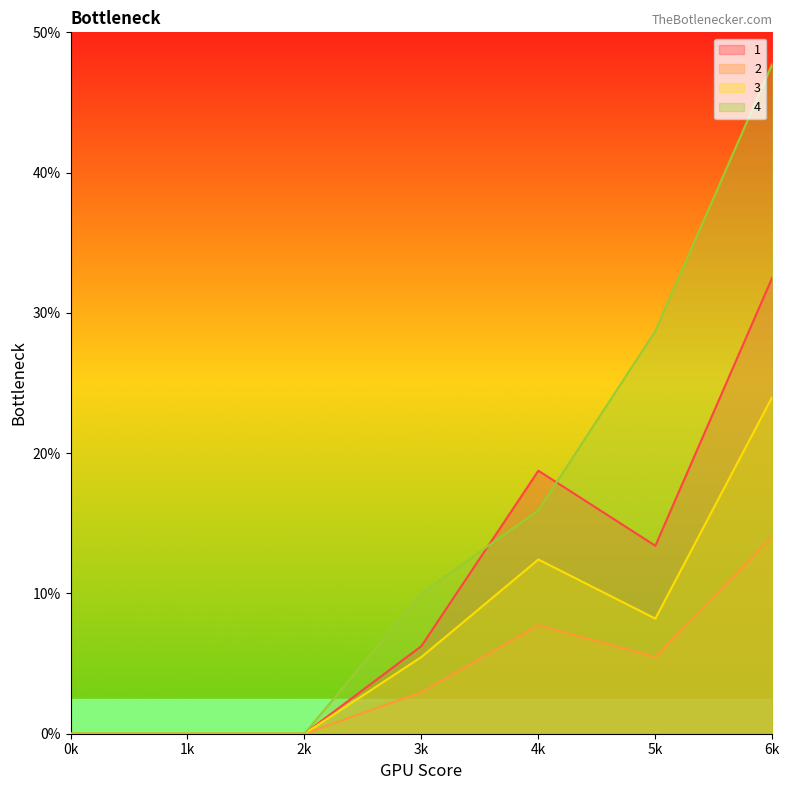

What are all the series names shown in the legend?

1, 2, 3, 4